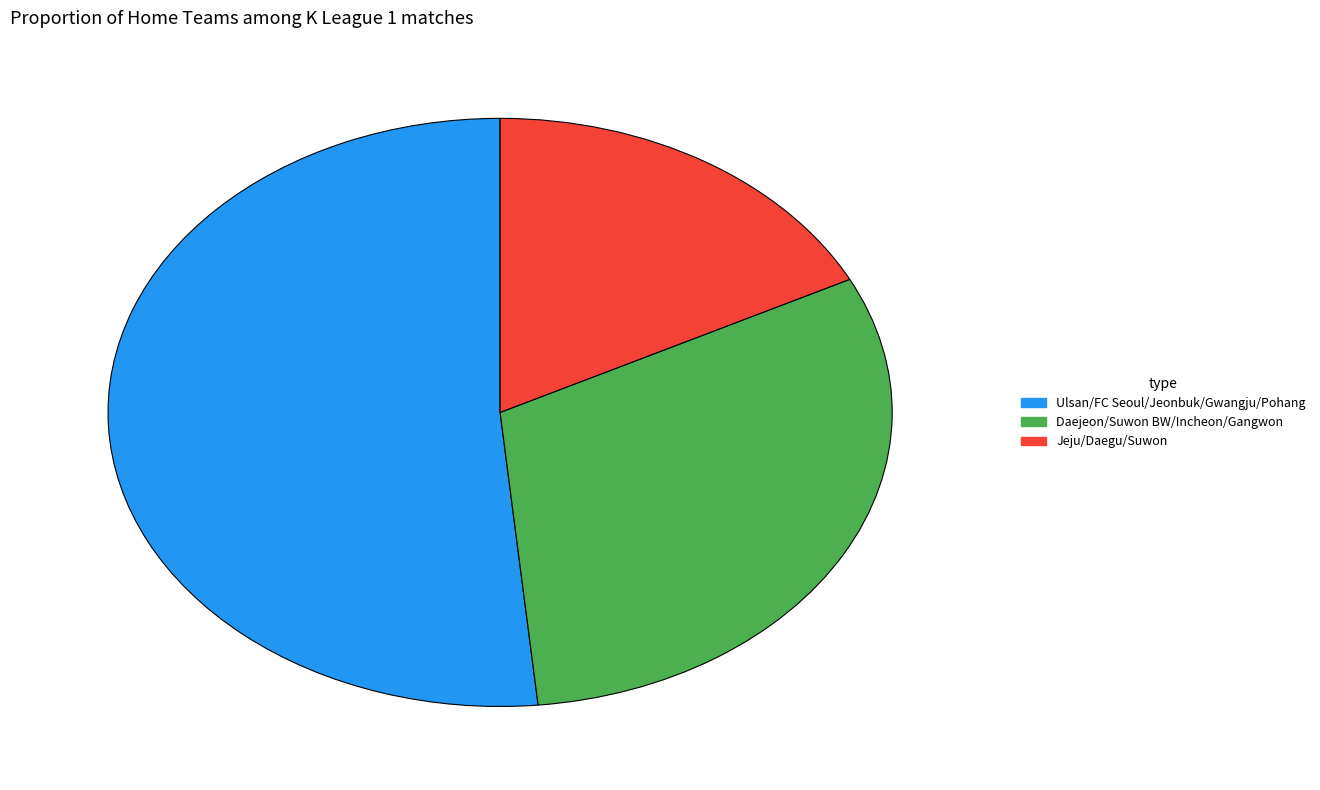

True or false: Daejeon/Suwon BW/Incheon/Gangwon accounts for 40% of the total.

False